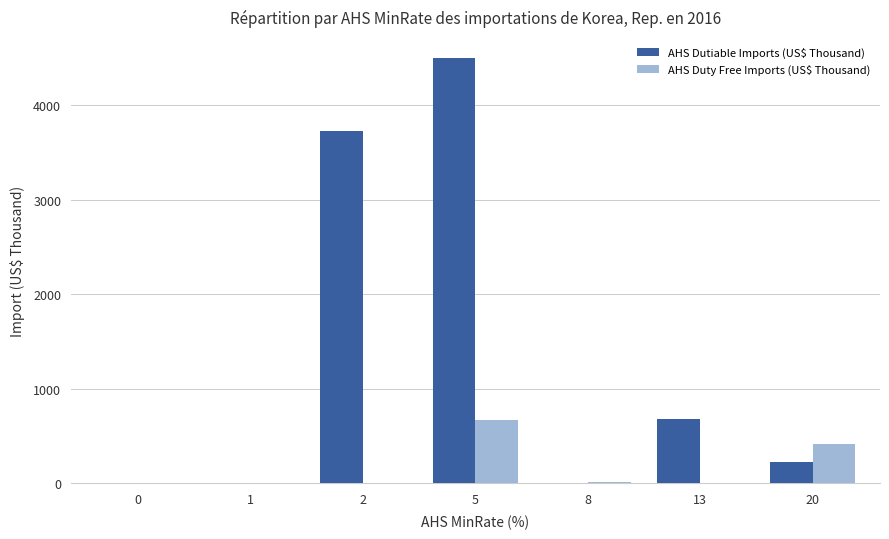

Count the number of categories in the chart.

7